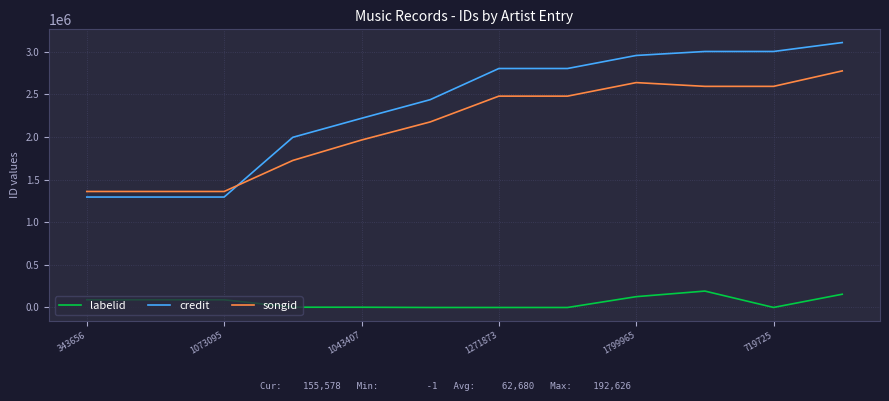

What is the minimum value for songid?

1361475